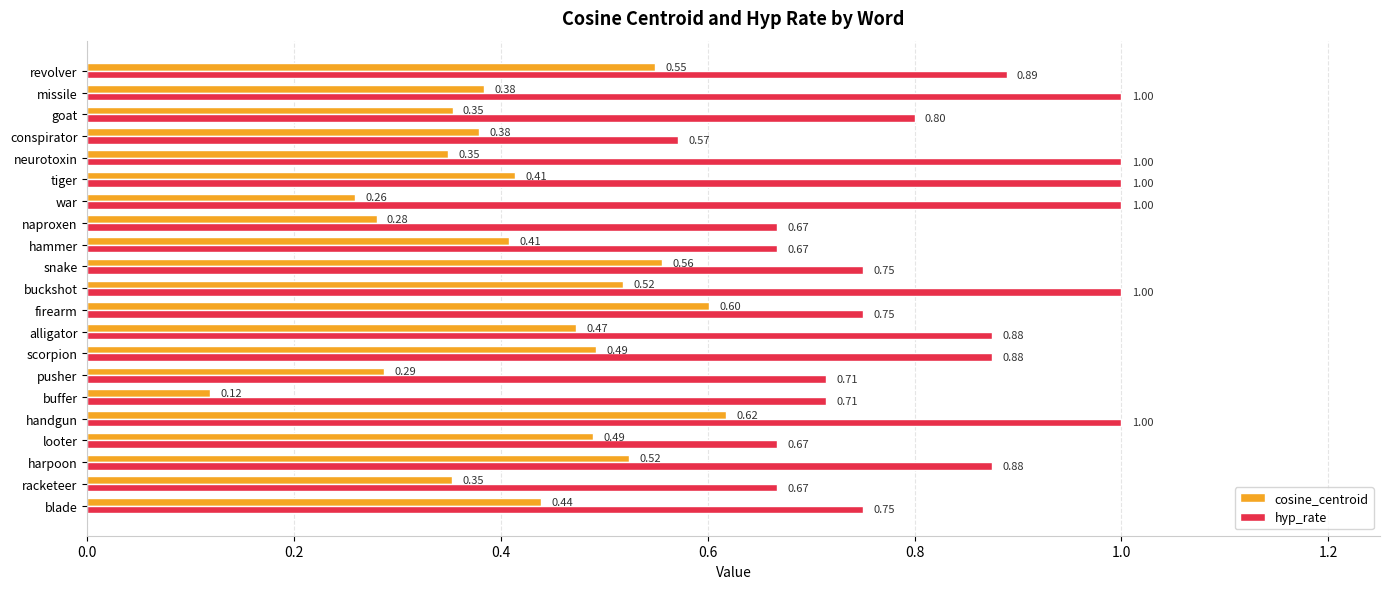

What are all the series names shown in the legend?

cosine_centroid, hyp_rate